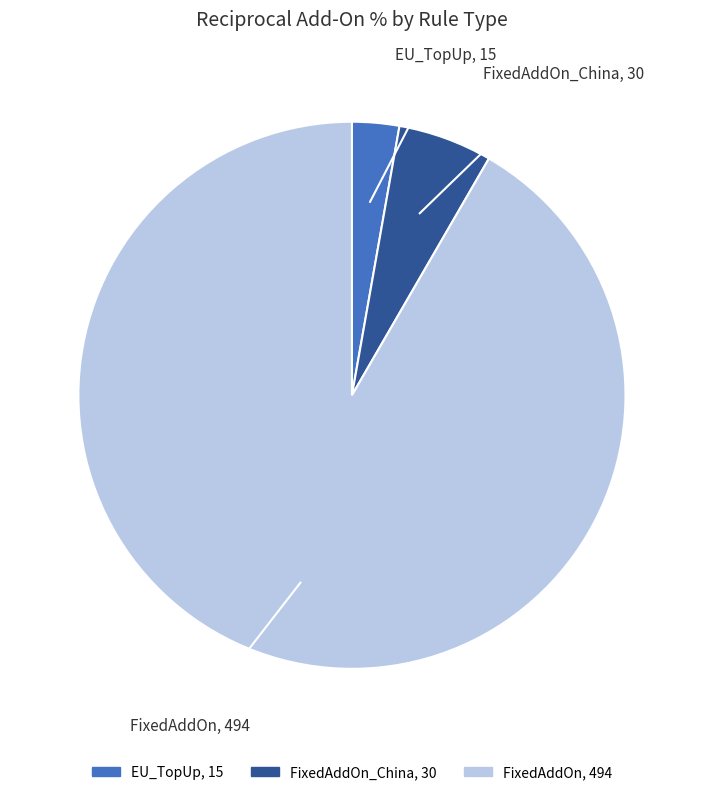

How many segments does this pie chart have?

3